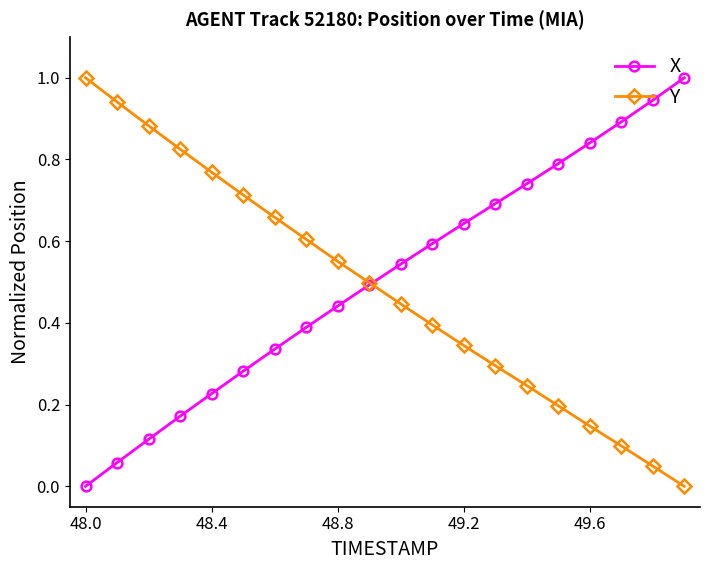

True or false: Y has more than 2 points higher than both neighbors.

False